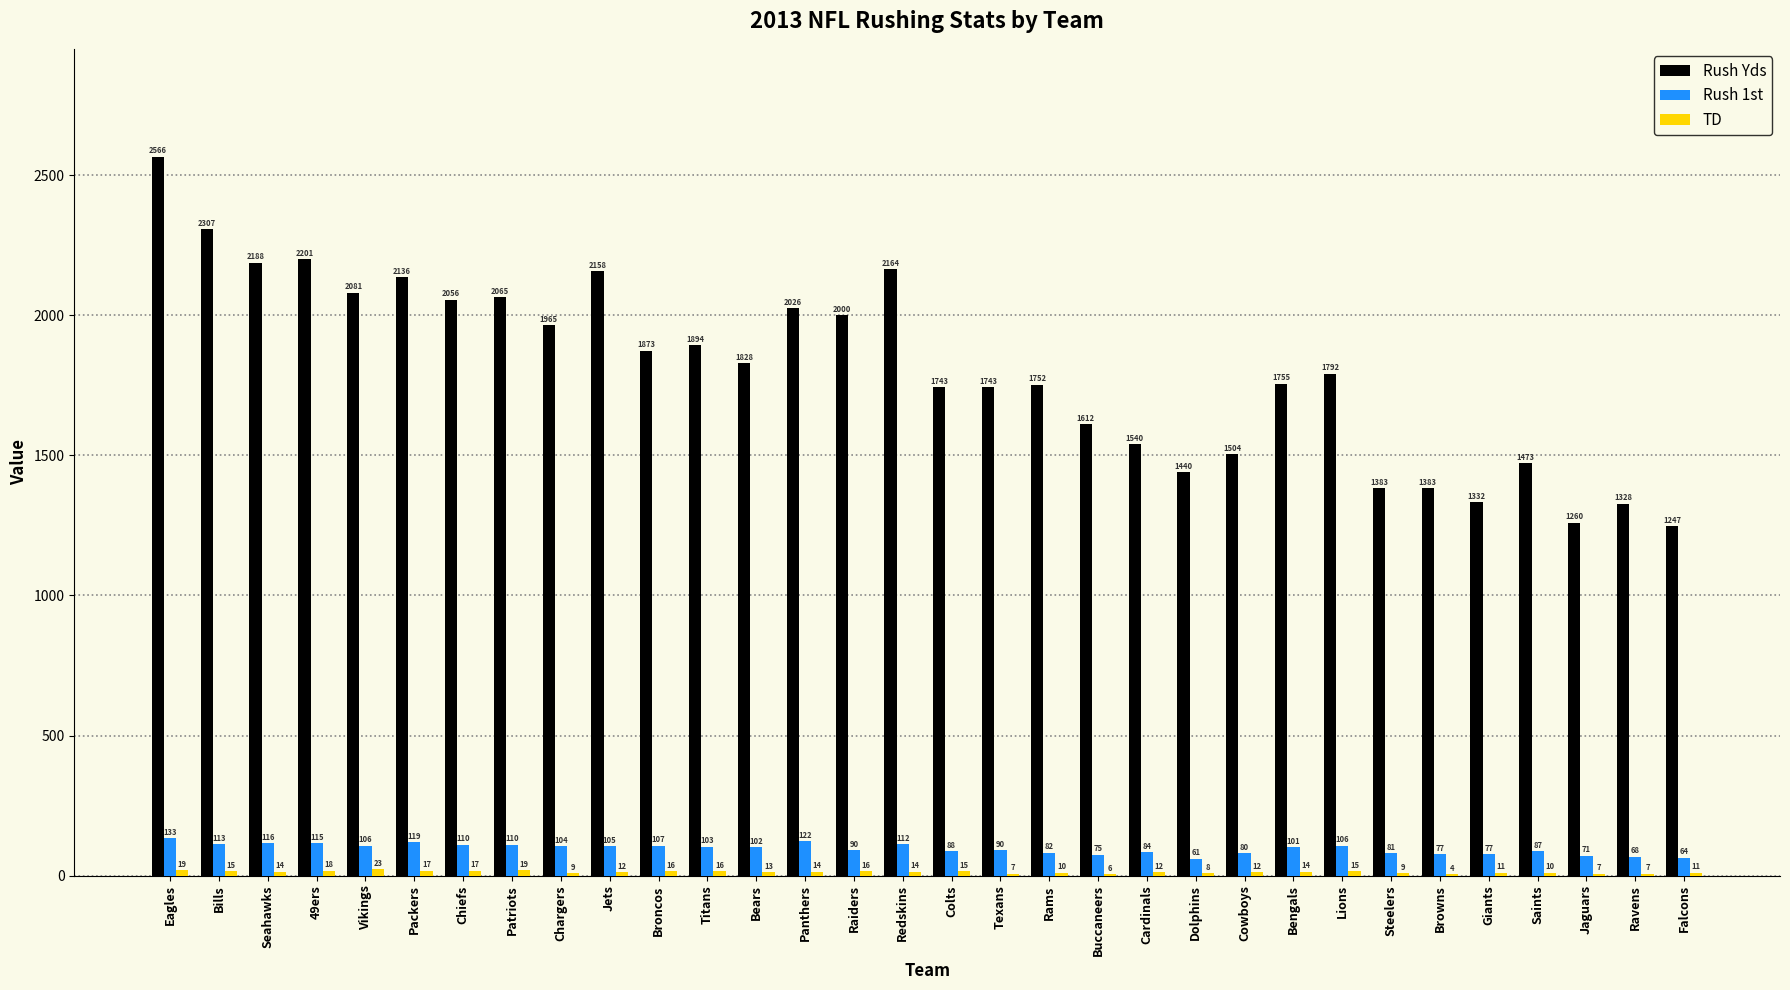

How many groups of bars are there?

32